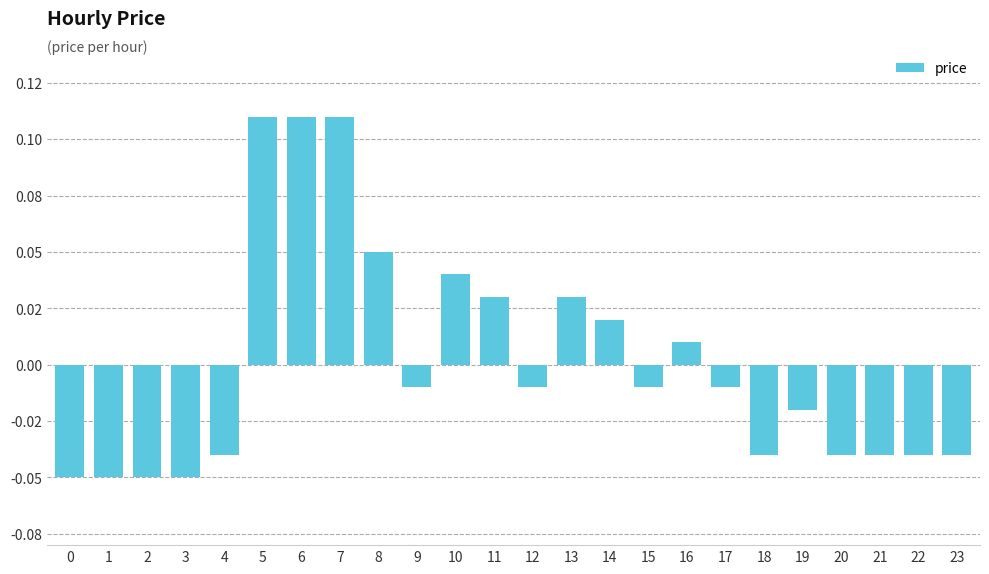

Does the chart contain any negative values?

Yes